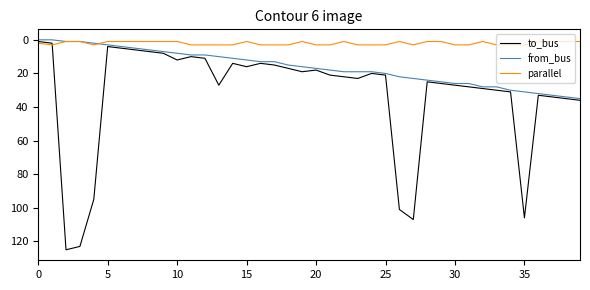

Which series has the widest spread of values?

to_bus